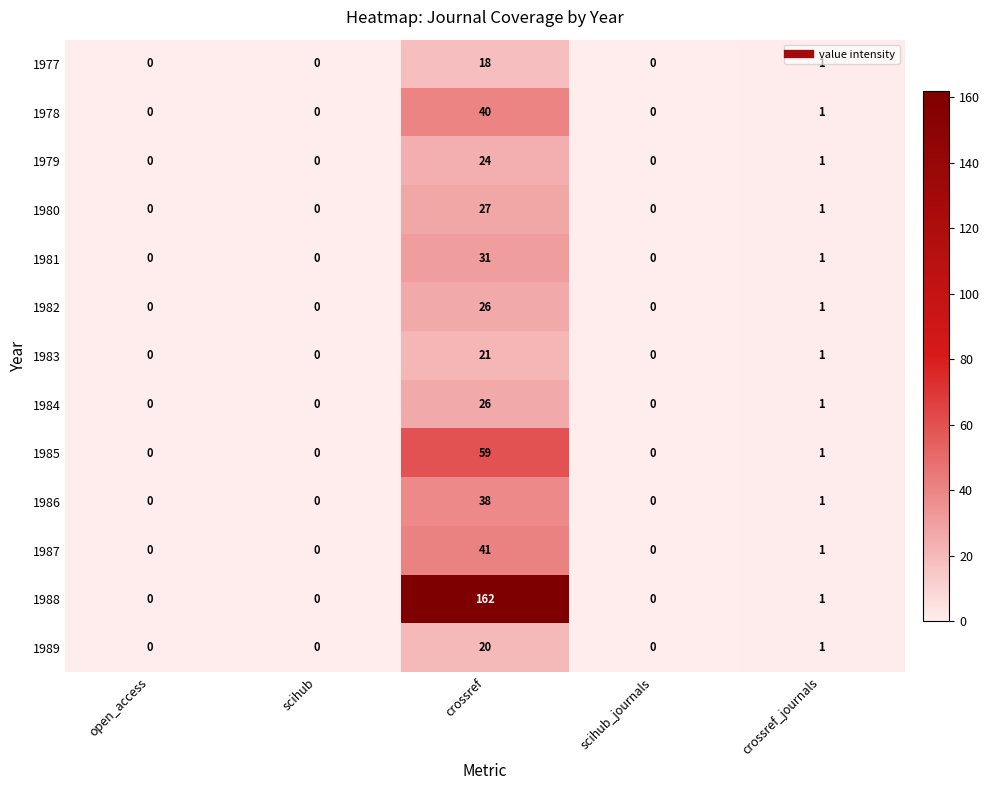

At which category does the chart reach its peak across all series?

crossref